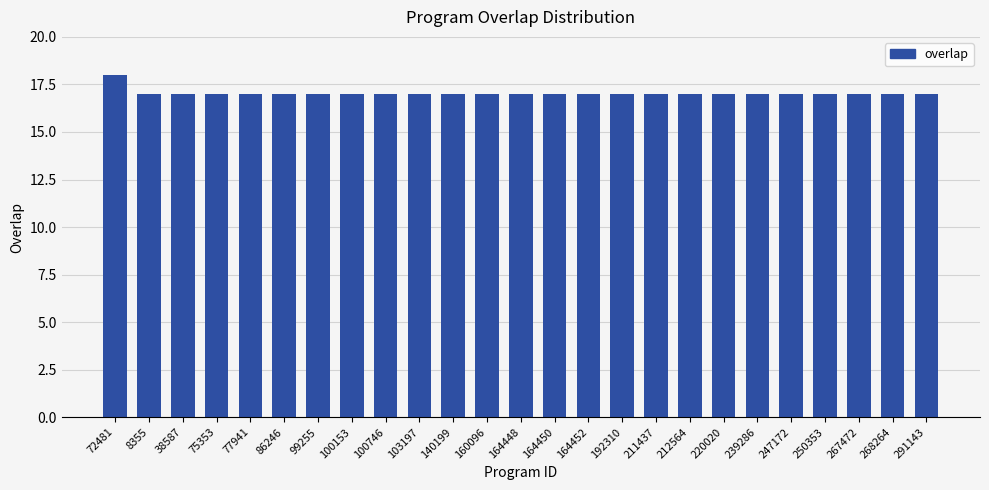

Are the bars grouped side by side (vs. stacked)?

No